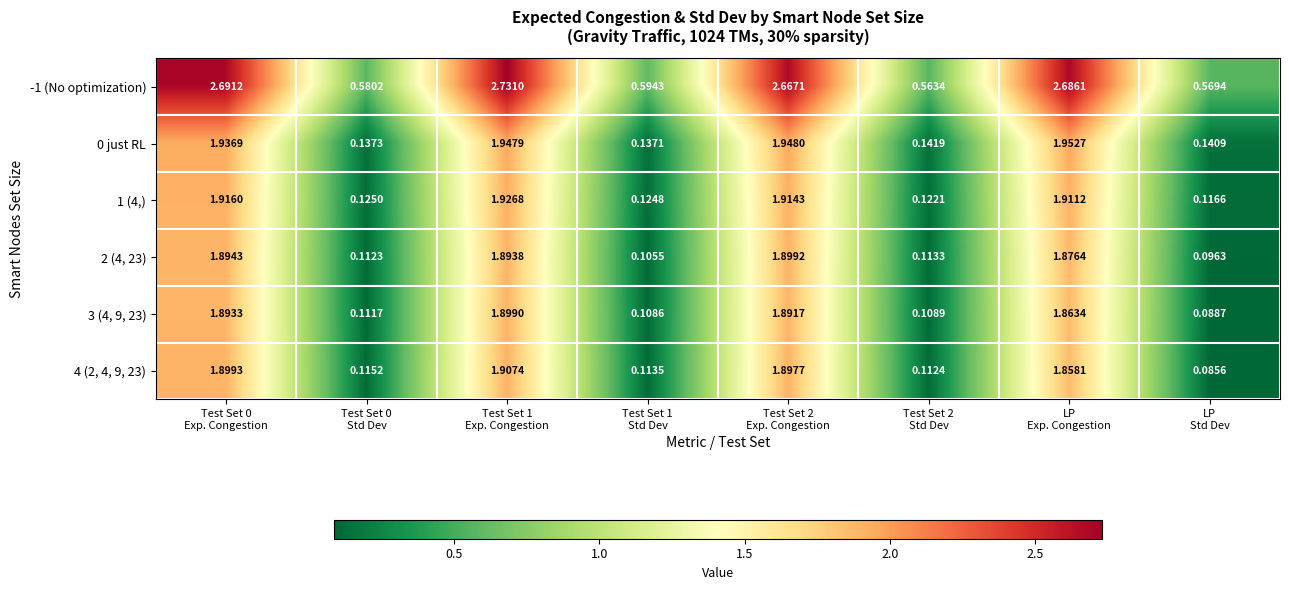

What is the difference between the highest and lowest values at Test Set 0
Std Dev?

0.5